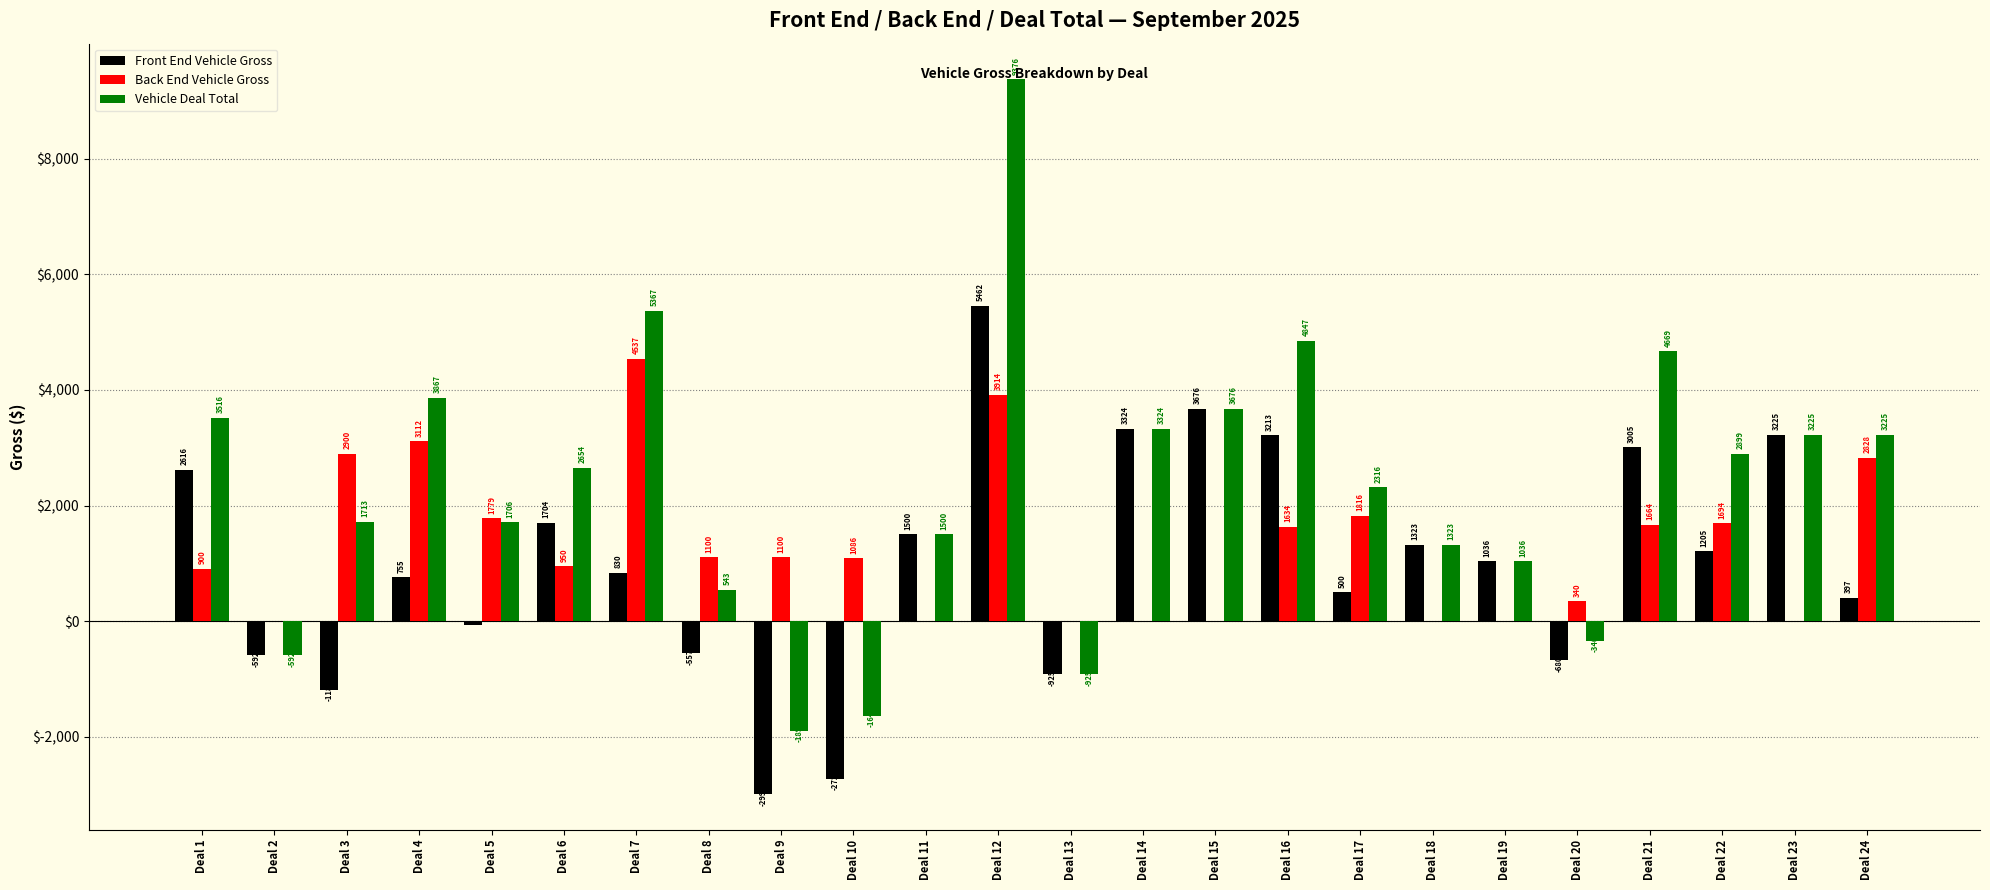

What is the sum of the Back End Vehicle Gross values at Deal 19 and Deal 16?

1634.0